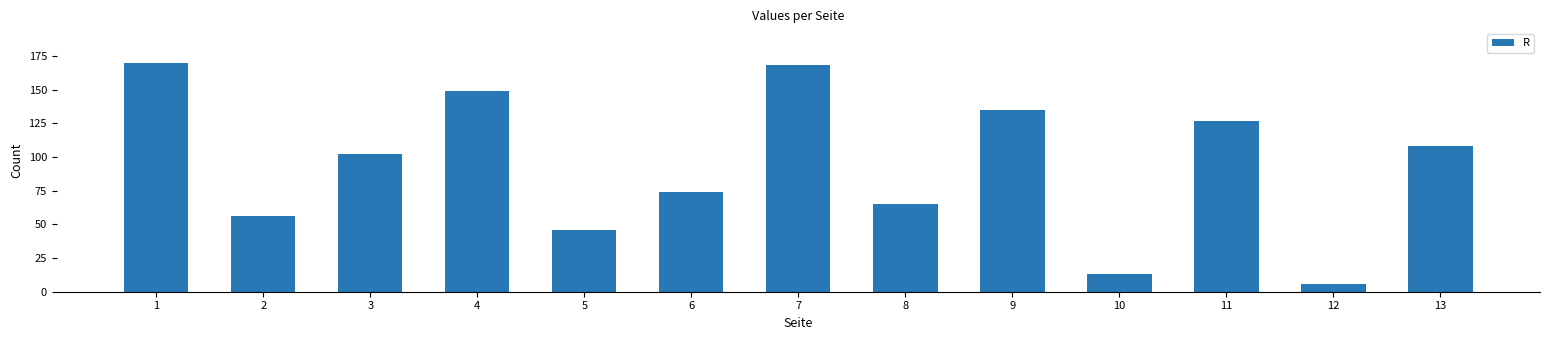

Rank the categories by value from highest to lowest.

1, 7, 4, 9, 11, 13, 3, 6, 8, 2, 5, 10, 12